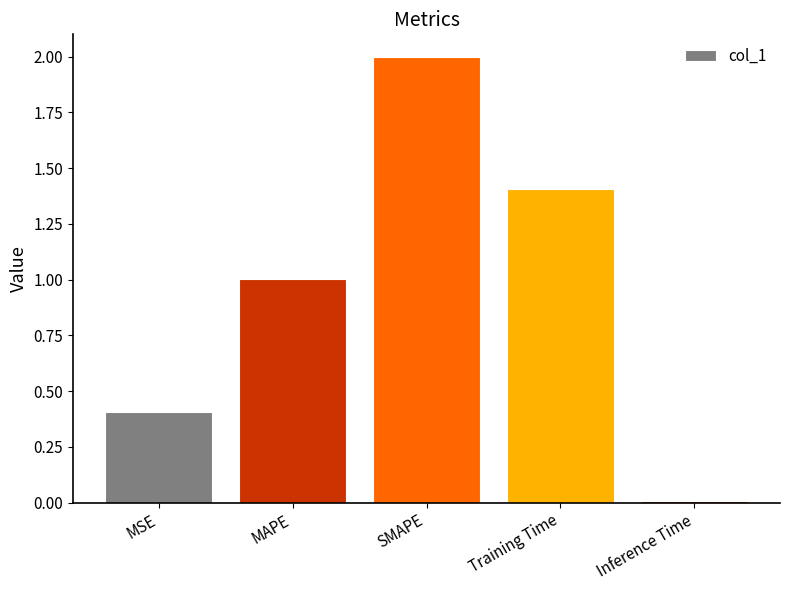

Count the number of data series in this chart.

1